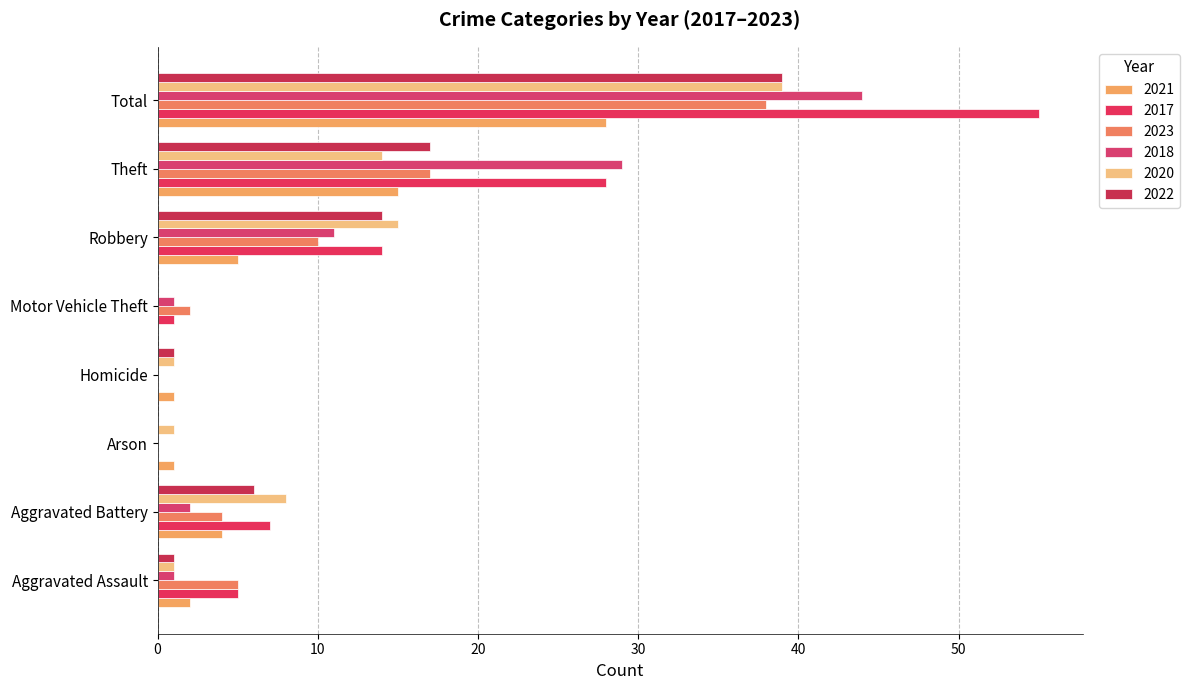

Count the number of data series in this chart.

6